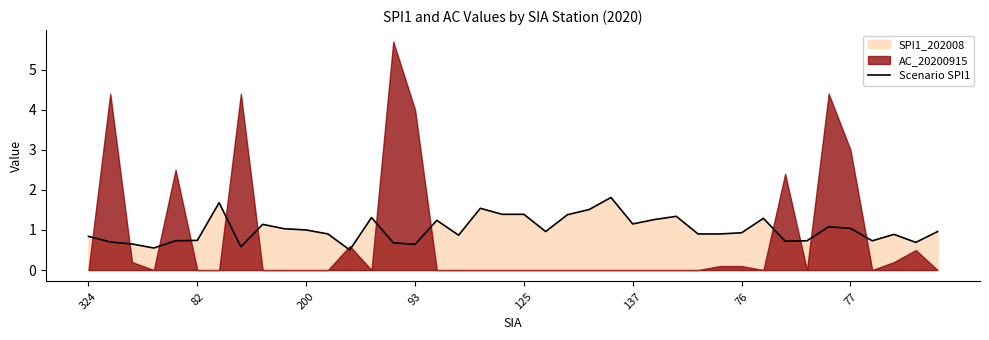

How many points are lower than both their immediate neighbors (excluding endpoints)?

10